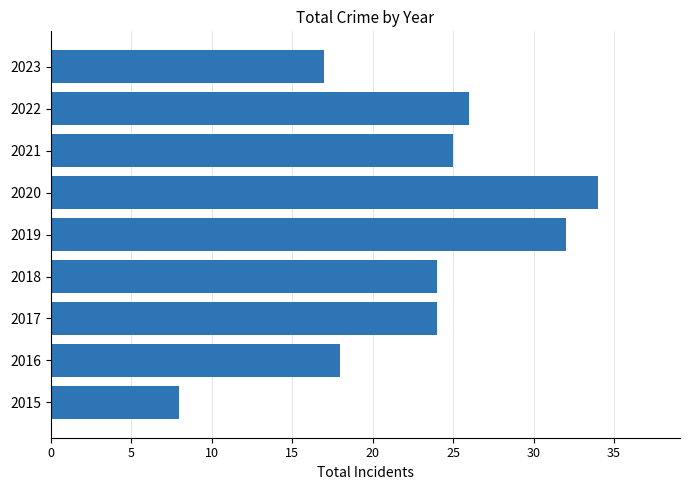

Which has a higher value, 2016 or 2019?

2019